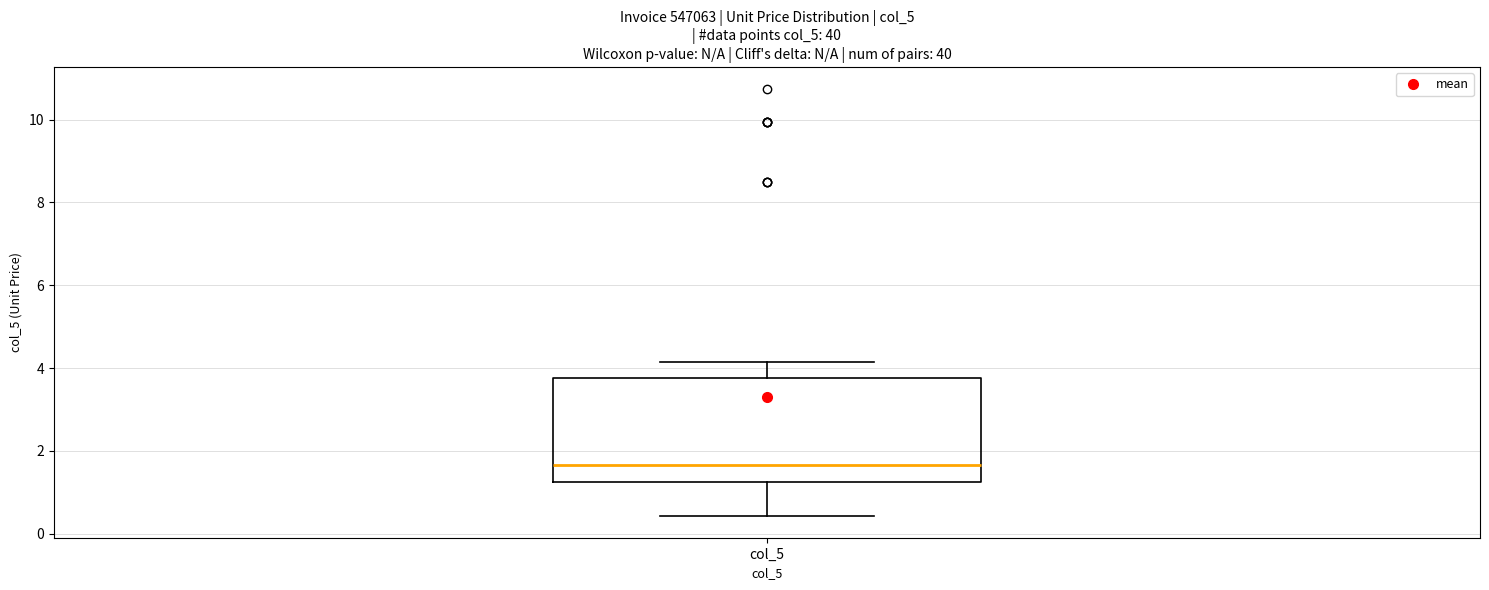

Transcribe this box plot: give where the median line is, the range the box spans, and where the two whiskers end, as read against the y-axis. The values are not printed on the chart, so give them approximately, as read against the axis.

median 1.6, box 1.2 to 3.8, whiskers 0.4 to 4.2